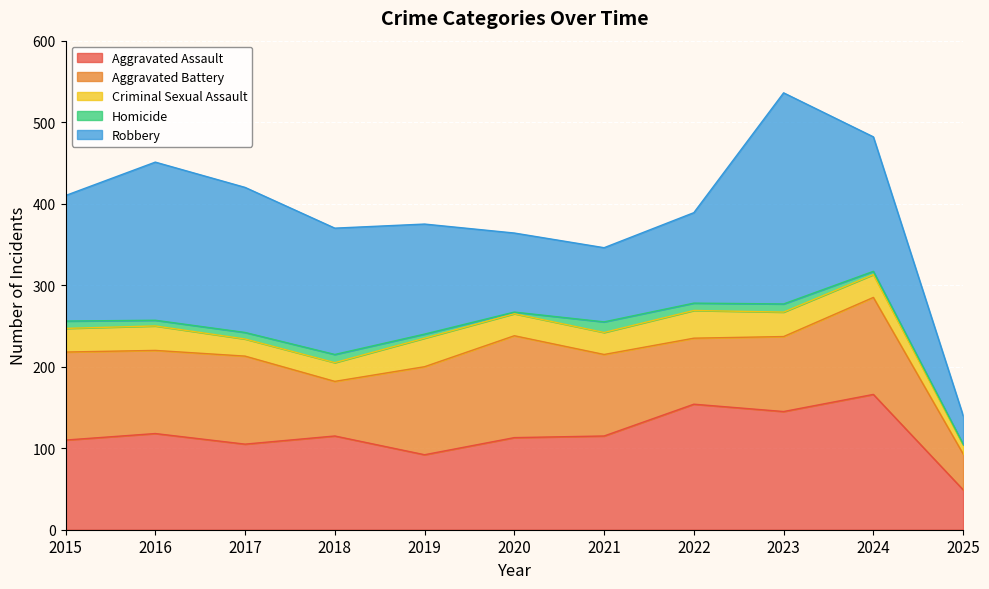

In Aggravated Assault, how many points are higher than both neighbors (excluding endpoints)?

4